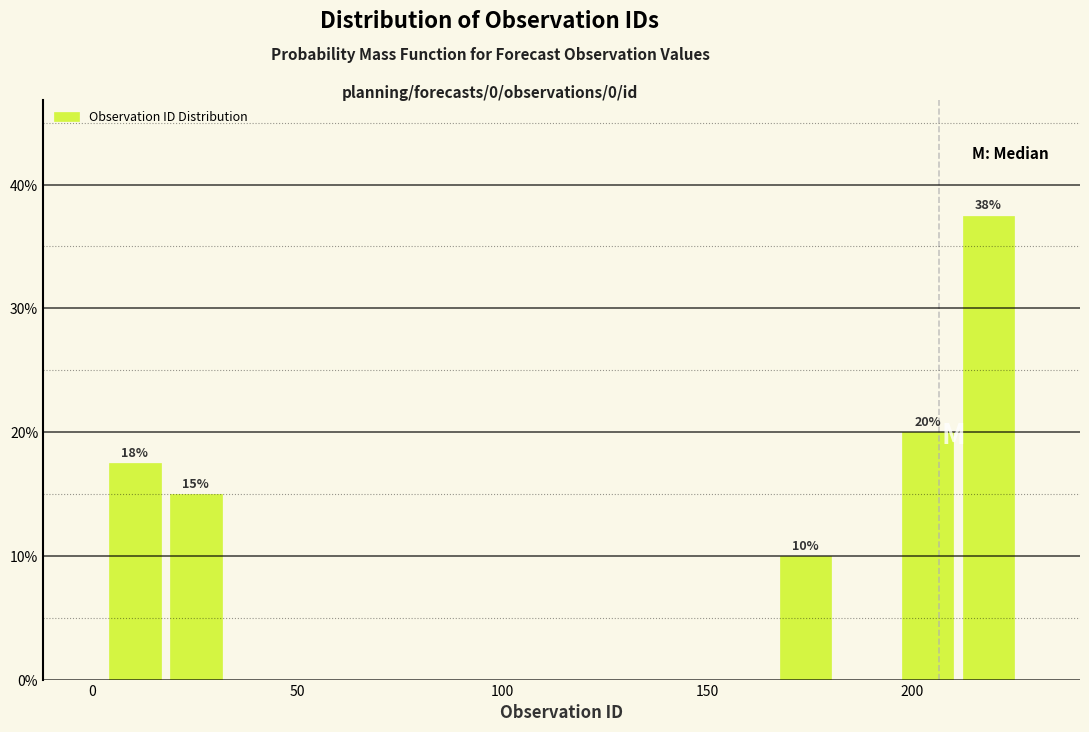

Read against the x-axis, roughly where is the centre of the tallest bar?

220